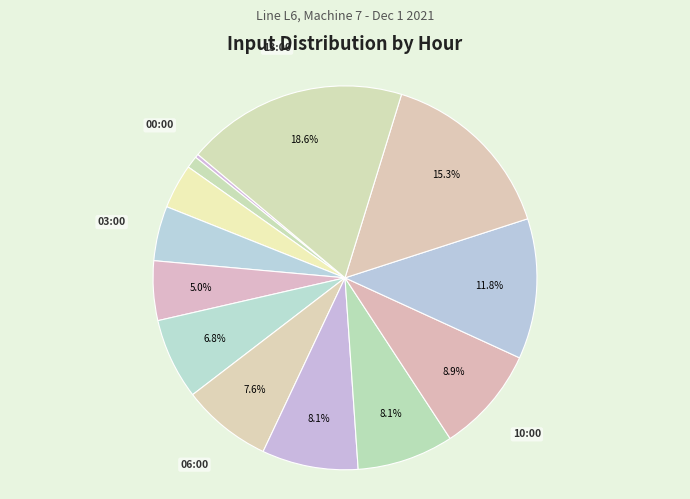

How many segments does this pie chart have?

13